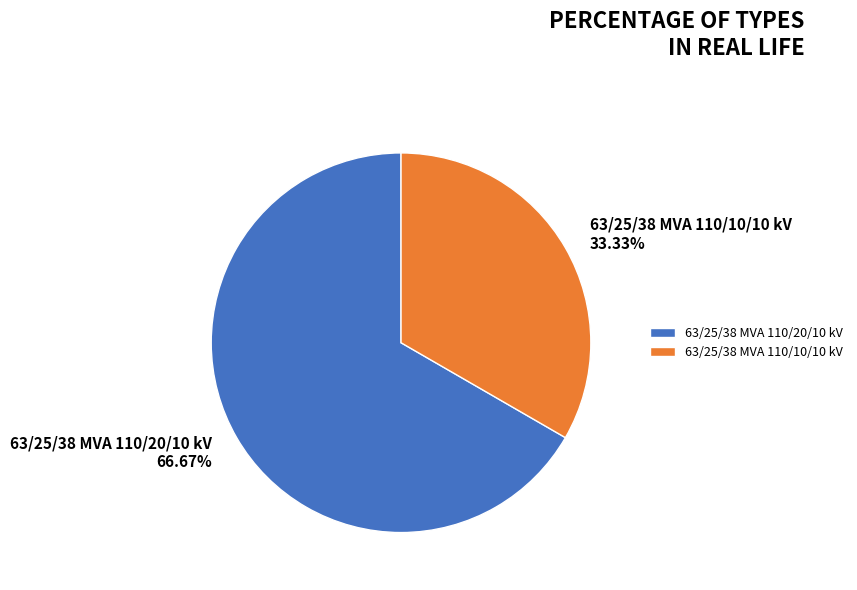

To the nearest percent, what is the difference between the largest and smallest slice percentages?

33%